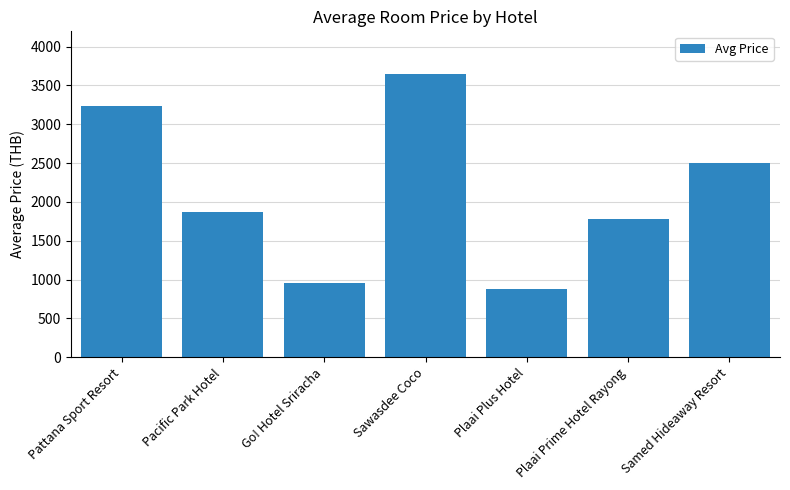

How many values are below 1870?

3